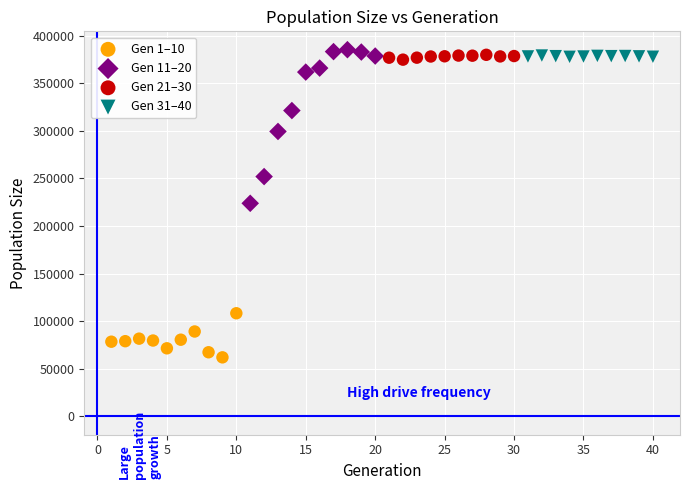

Which series has the largest Y range (max minus min)?

Gen 11–20